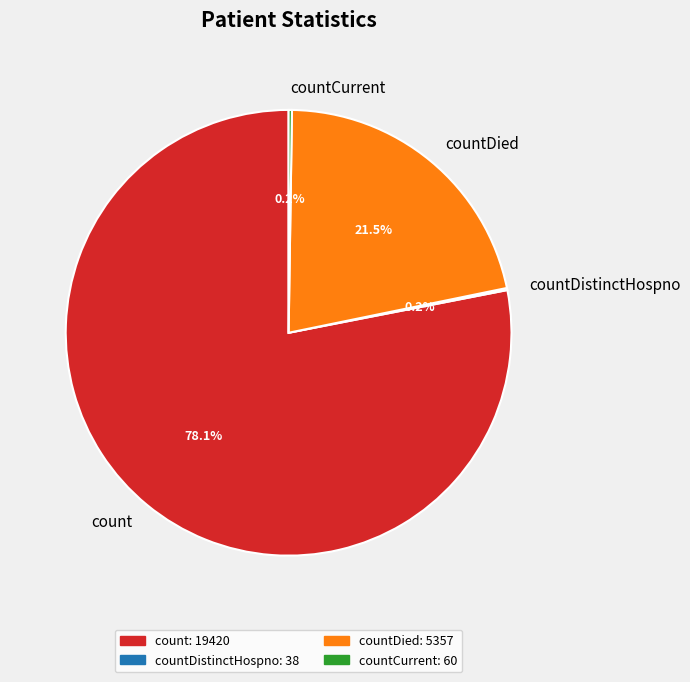

To the nearest percent, what is the average slice percentage?

25%